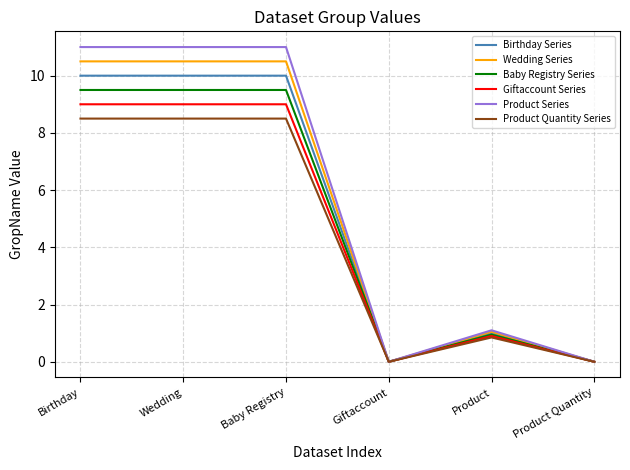

Is it true that Giftaccount Series equals 0.0 at Product Quantity?

True